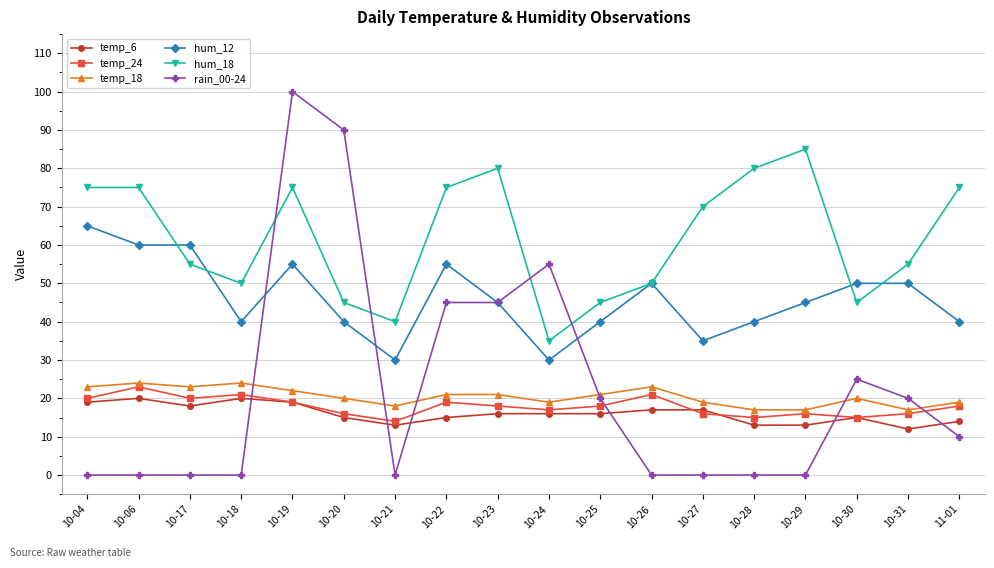

True or false: temp_24 has more than 1 interior local peaks.

True